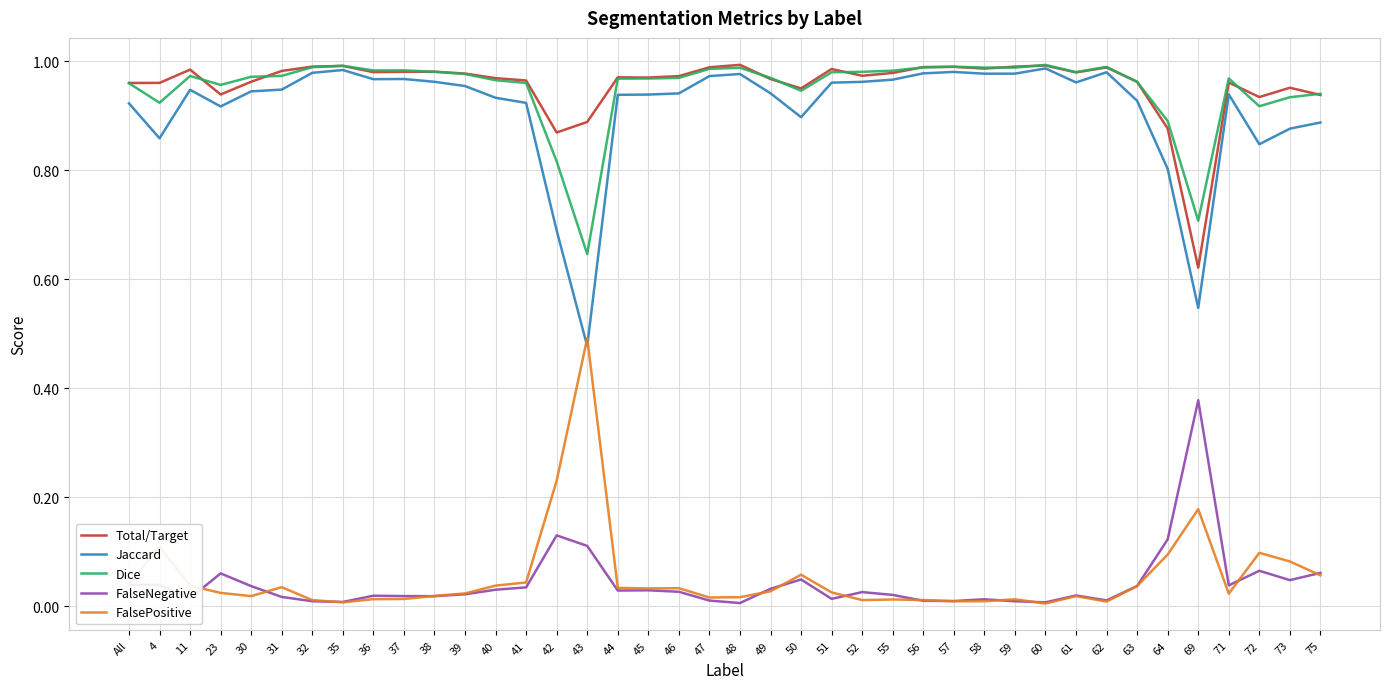

True or false: Dice and FalsePositive intersect in this chart.

False